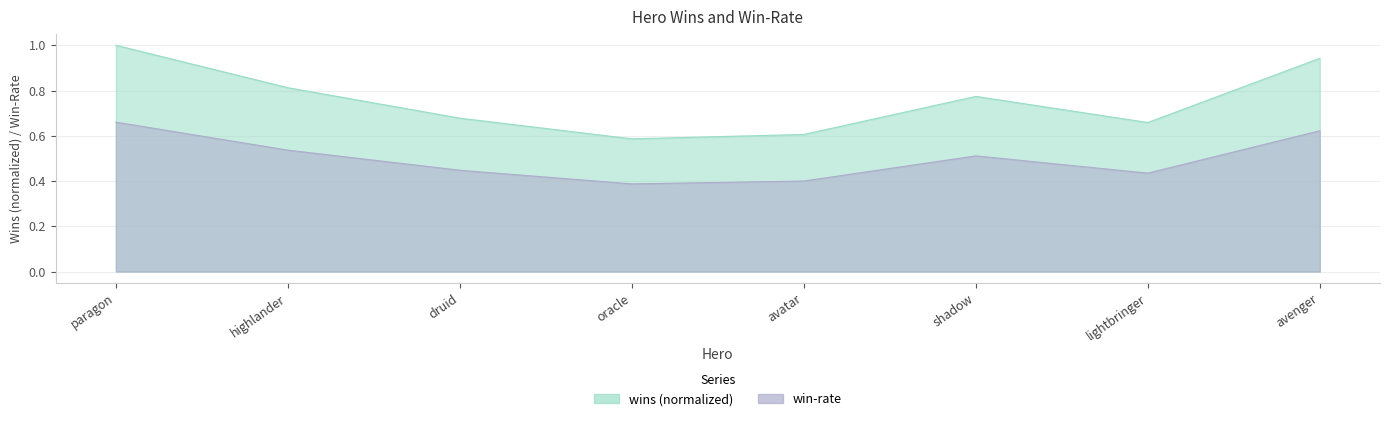

At which category does win-rate reach its first local peak?

shadow